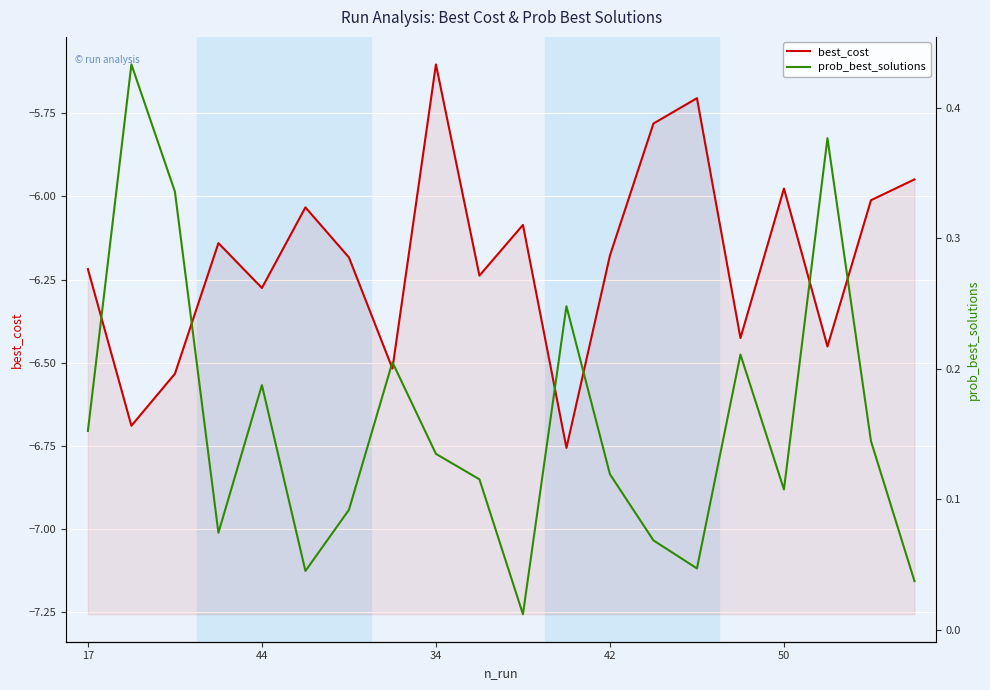

Does the chart display data point markers on the line(s)?

No